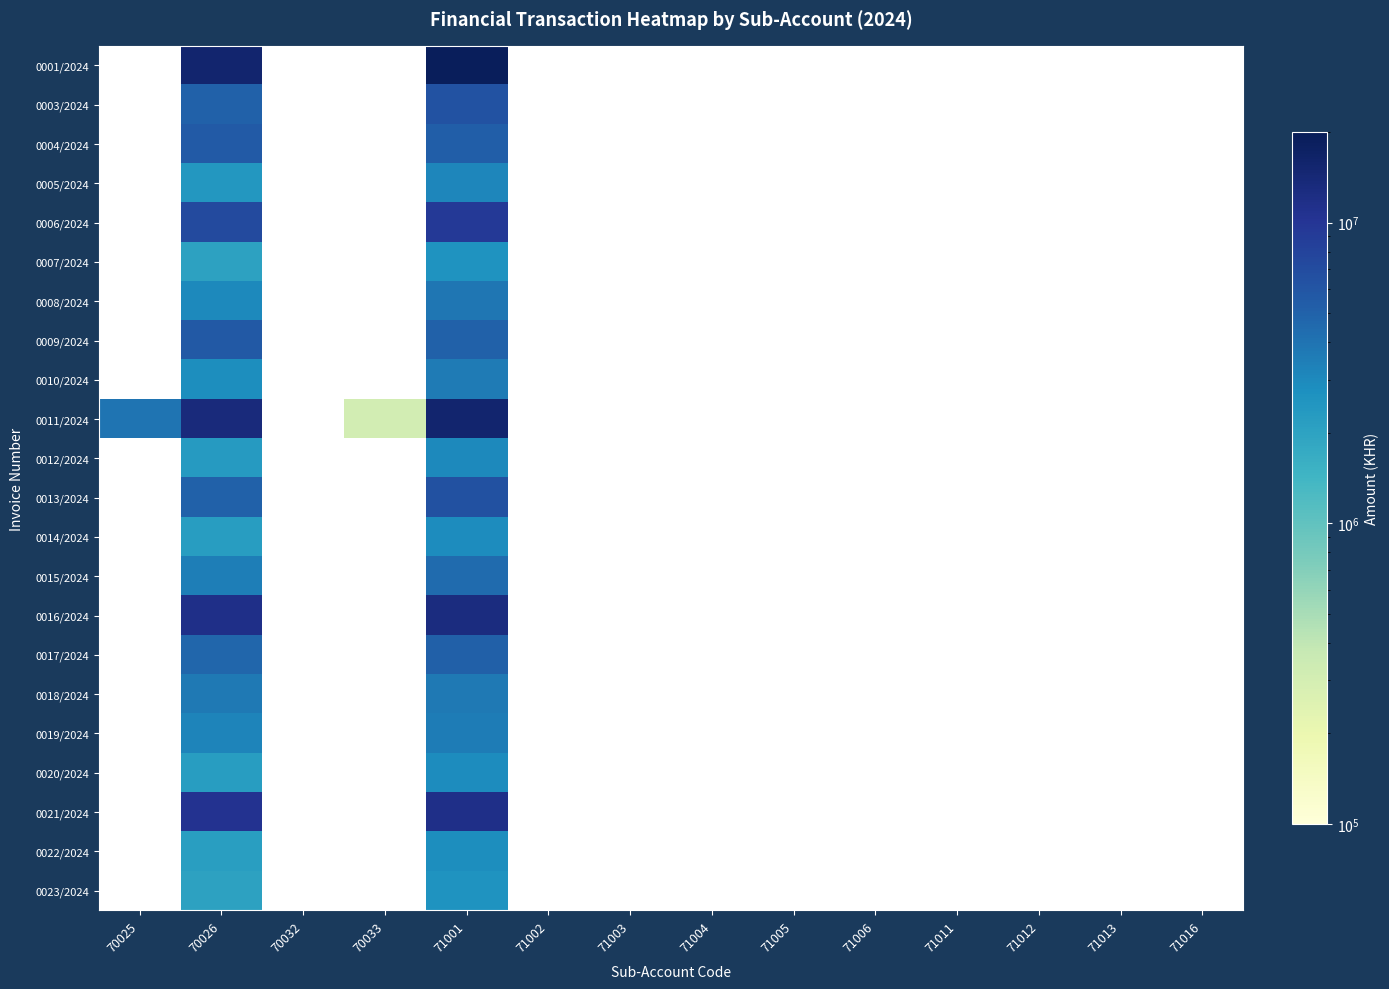

At which category is the sum across all series the highest?

71001